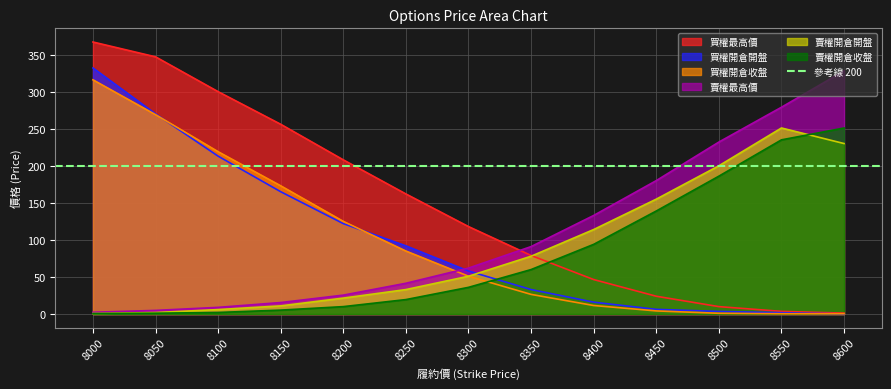

True or false: 買權最高價 and 買權開倉收盤 intersect in this chart.

False